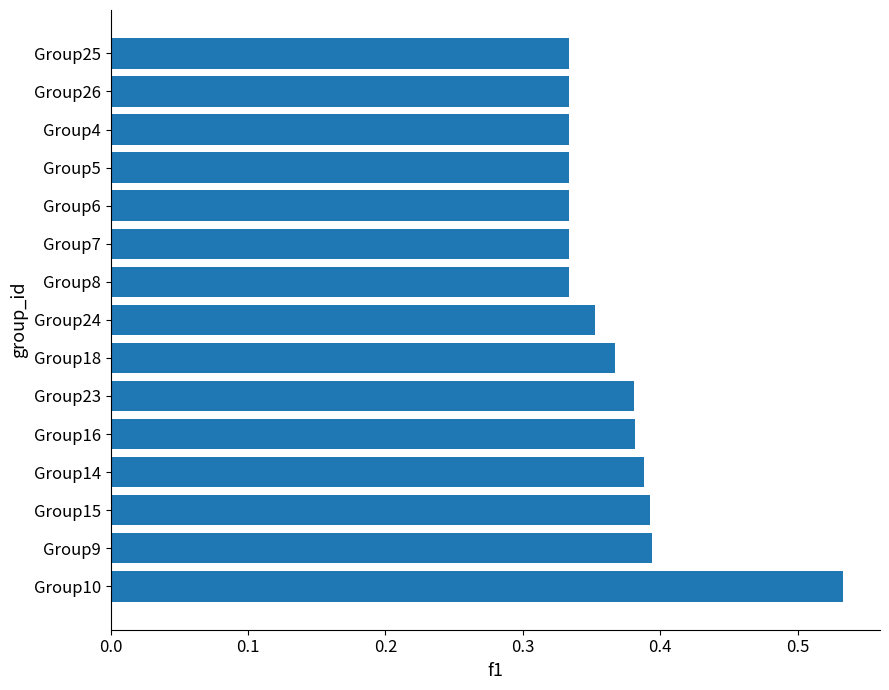

What is the sum of the values at Group7 and Group14?

0.7